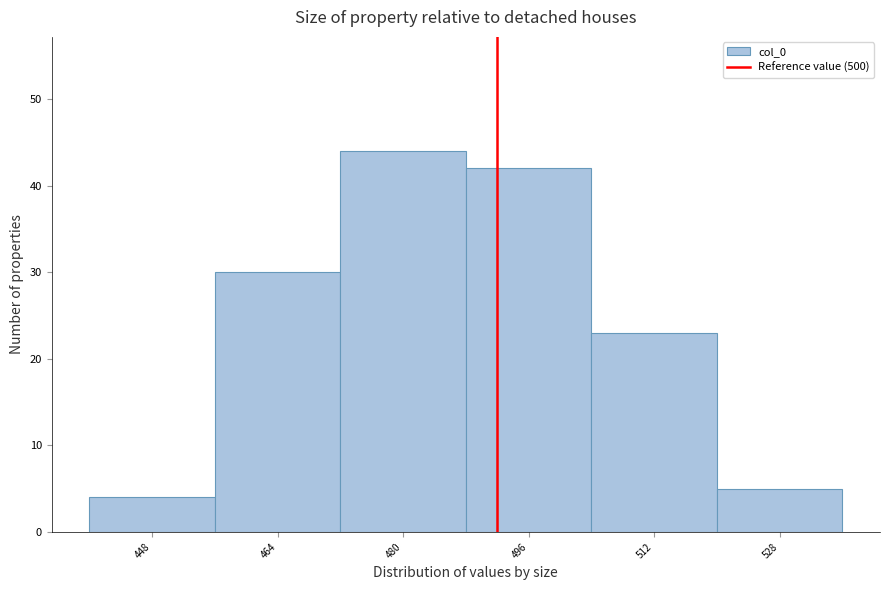

Reading right to left, what are all the values shown in this chart?

528=5	512=23	496=42	480=44	464=30	448=4